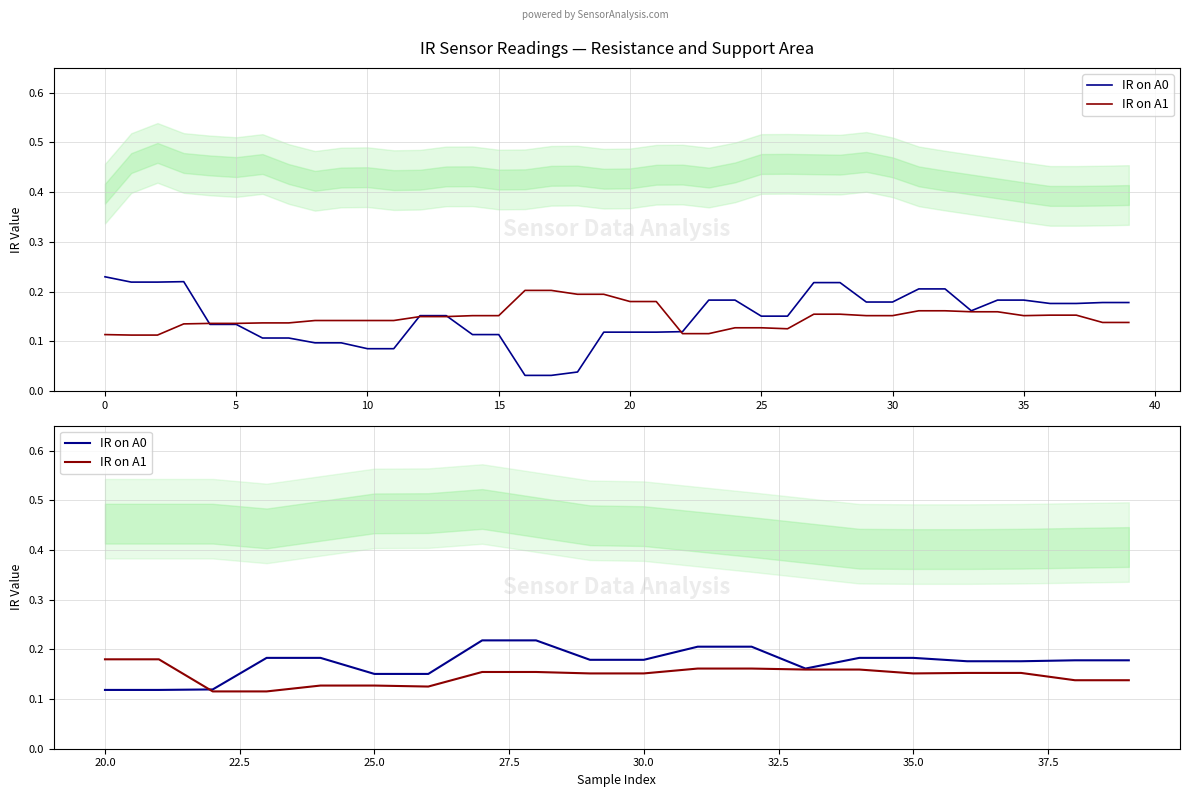

Reading left to right, what are all the values shown in this chart?

IR on A0: 0.1	0.1	0.1	0.2	0.2	0.2	0.2	0.2	0.2	0.2	0.2	0.2	0.2	0.2	0.2	0.2	0.2	0.2	0.2	0.2
IR on A1: 0.2	0.2	0.1	0.1	0.1	0.1	0.1	0.2	0.2	0.2	0.2	0.2	0.2	0.2	0.2	0.2	0.2	0.2	0.1	0.1